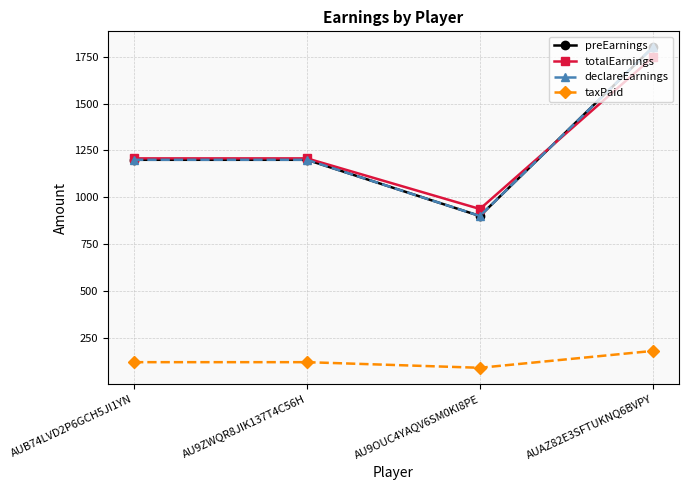

How many lines are shown in the chart?

4